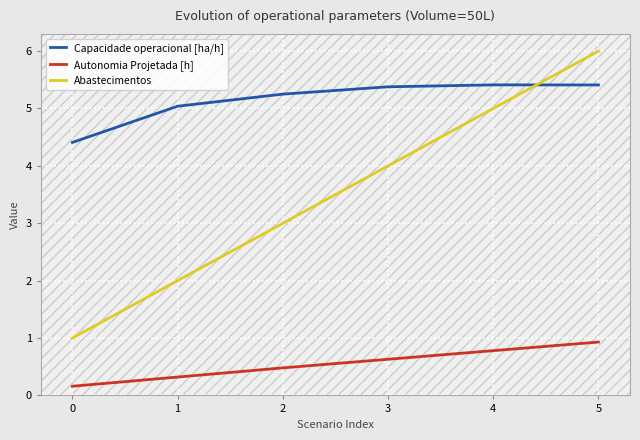

What is the difference between the maximum and minimum values in the Abastecimentos series?

5.0